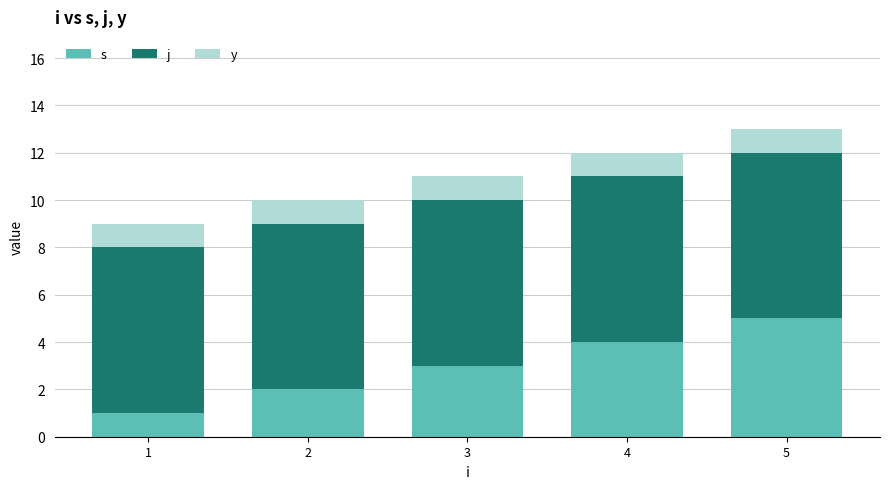

Rank the series at 4 from highest to lowest value.

j, s, y